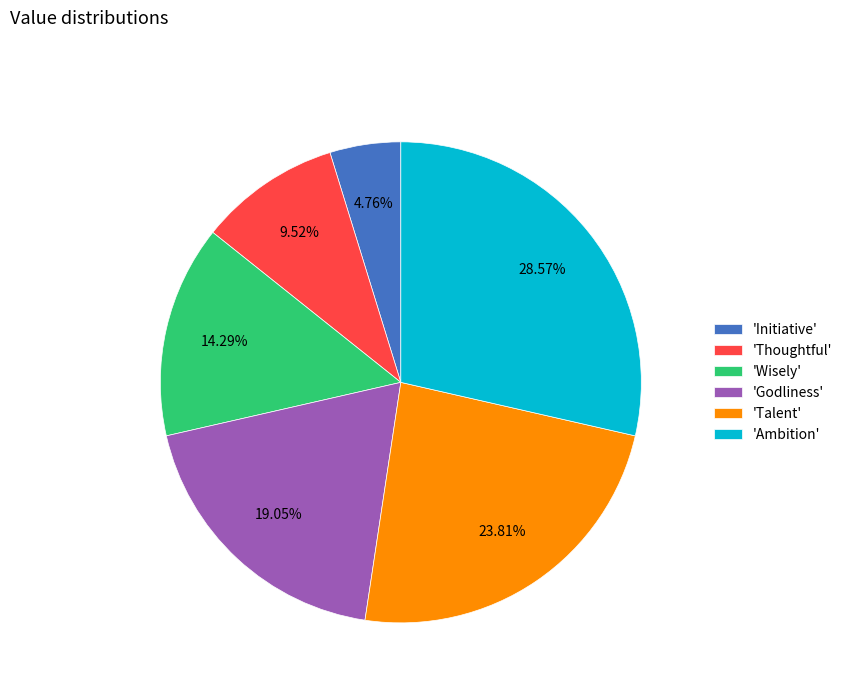

Does any single category account for the majority?

No